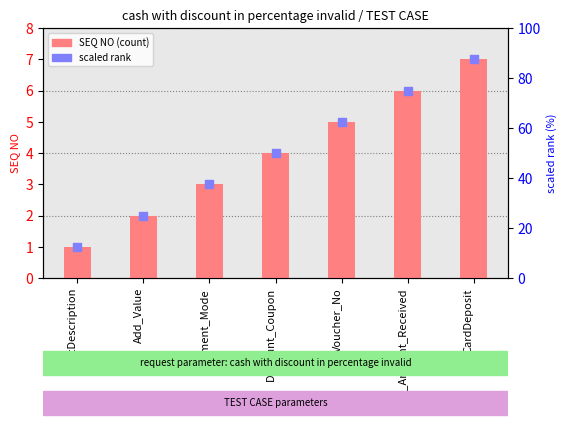

Which series has the largest Y range (max minus min)?

scaled rank